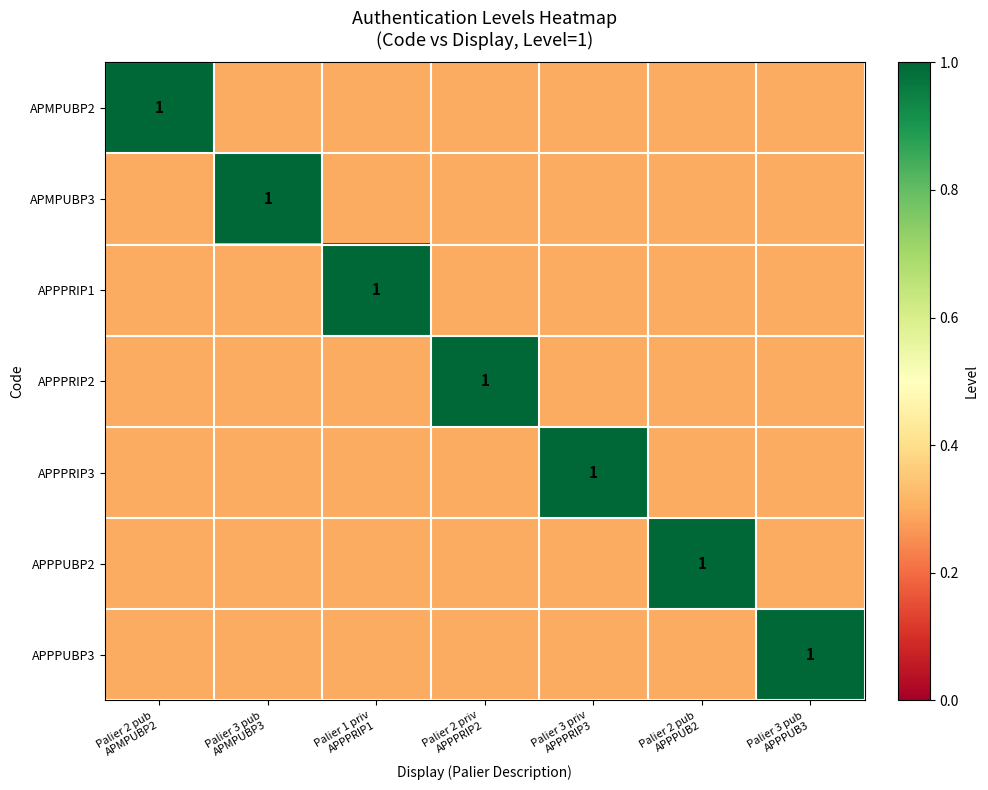

At which label is APPPRIP2 closest to 0?

Palier 2 pub APMPUBP2